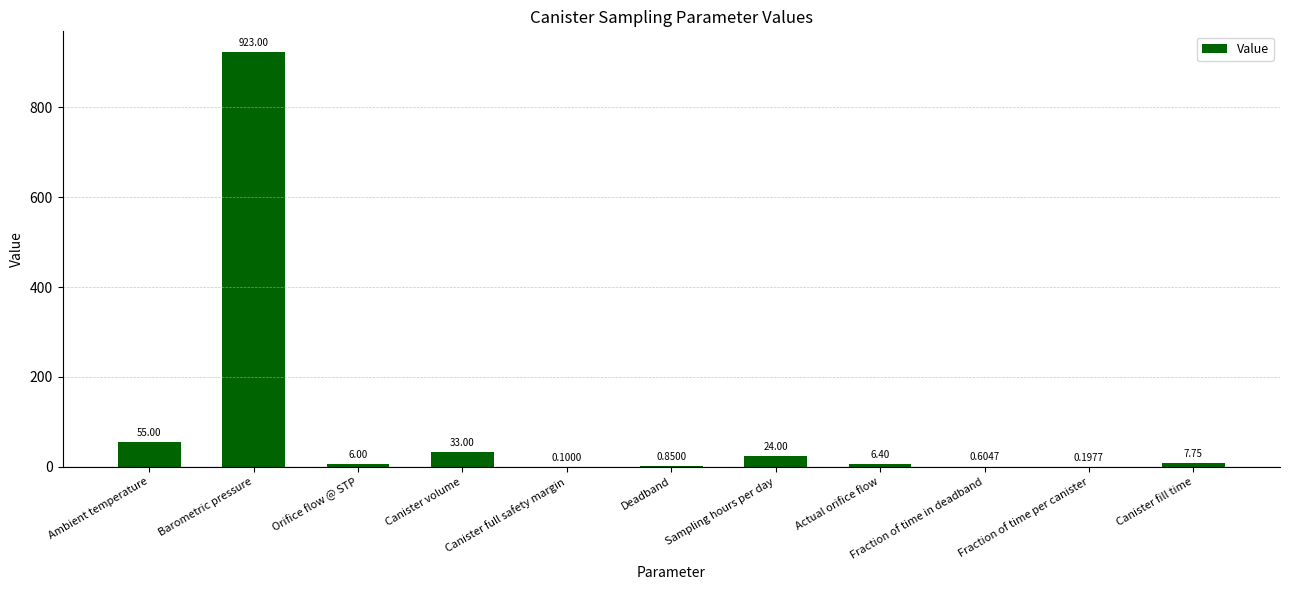

What is the change in value from Sampling hours per day to Canister fill time?

-16.2